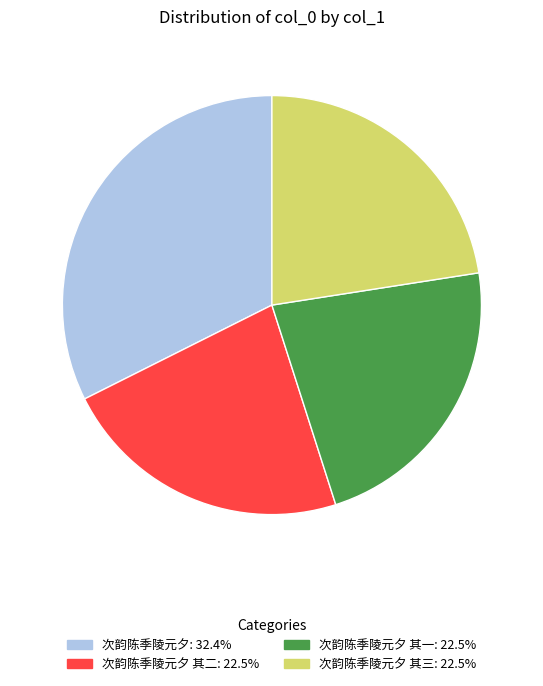

Is there a majority slice in this chart?

No